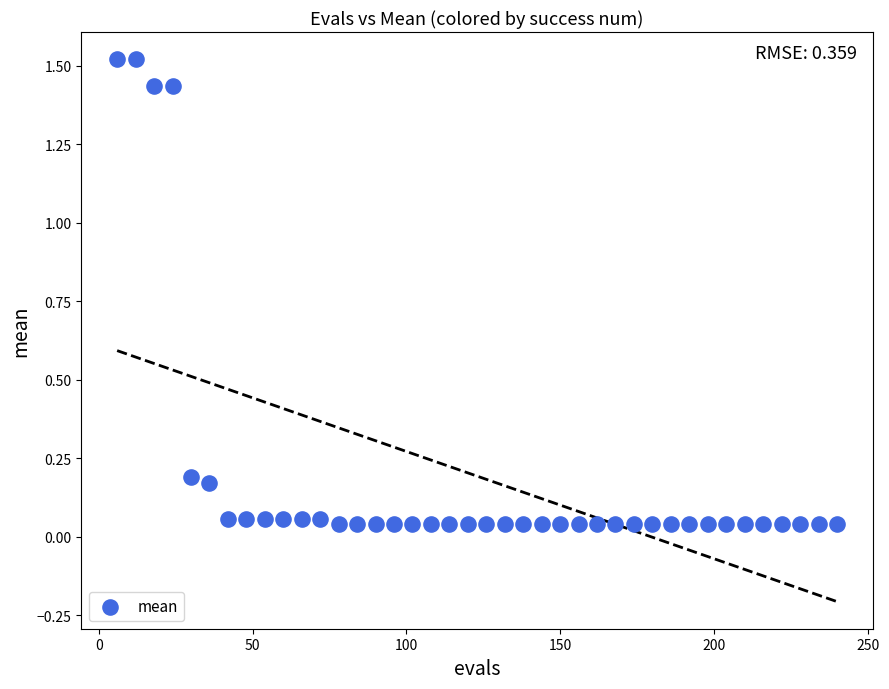

What is the range of X values (max minus min)?

234.0